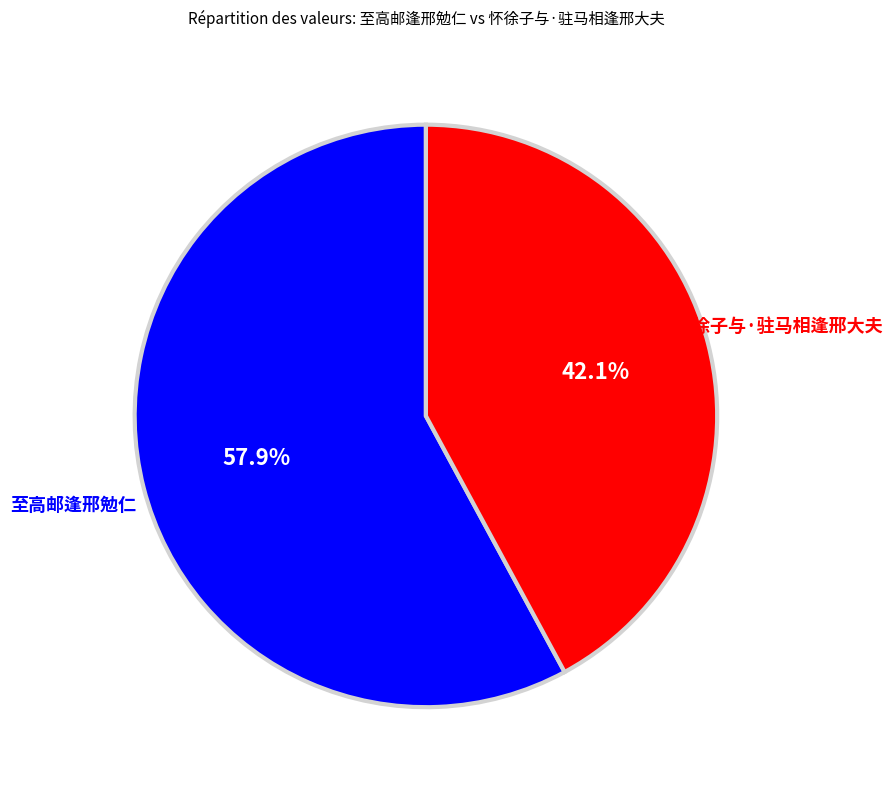

Combined, do 怀徐子与·驻马相逢邢大夫 and 至高邮逢邢勉仁 account for over 50%?

Yes